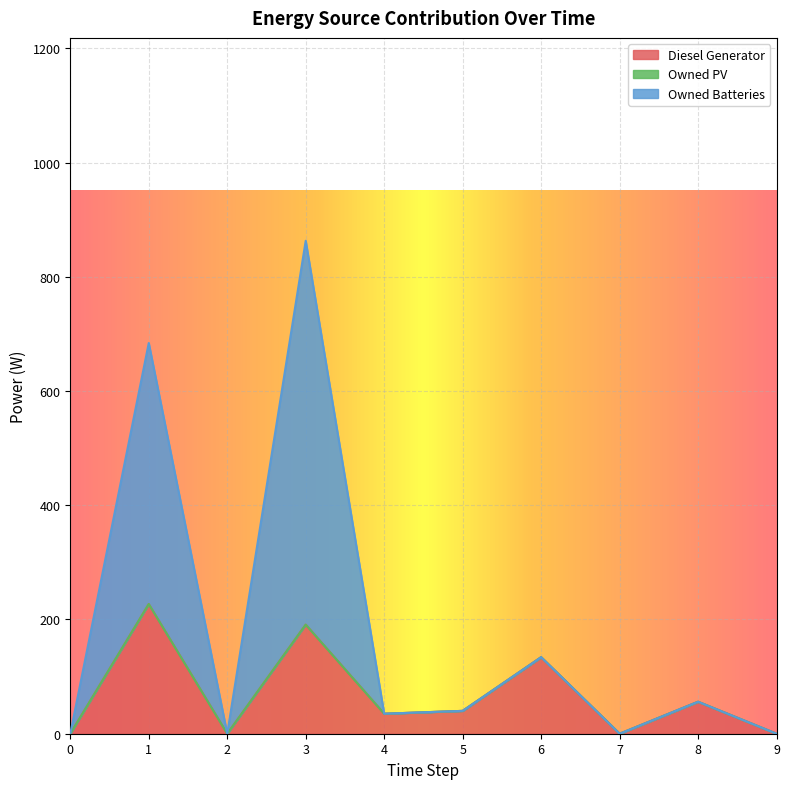

True or false: Diesel Generator and Owned Batteries cross at least once.

False